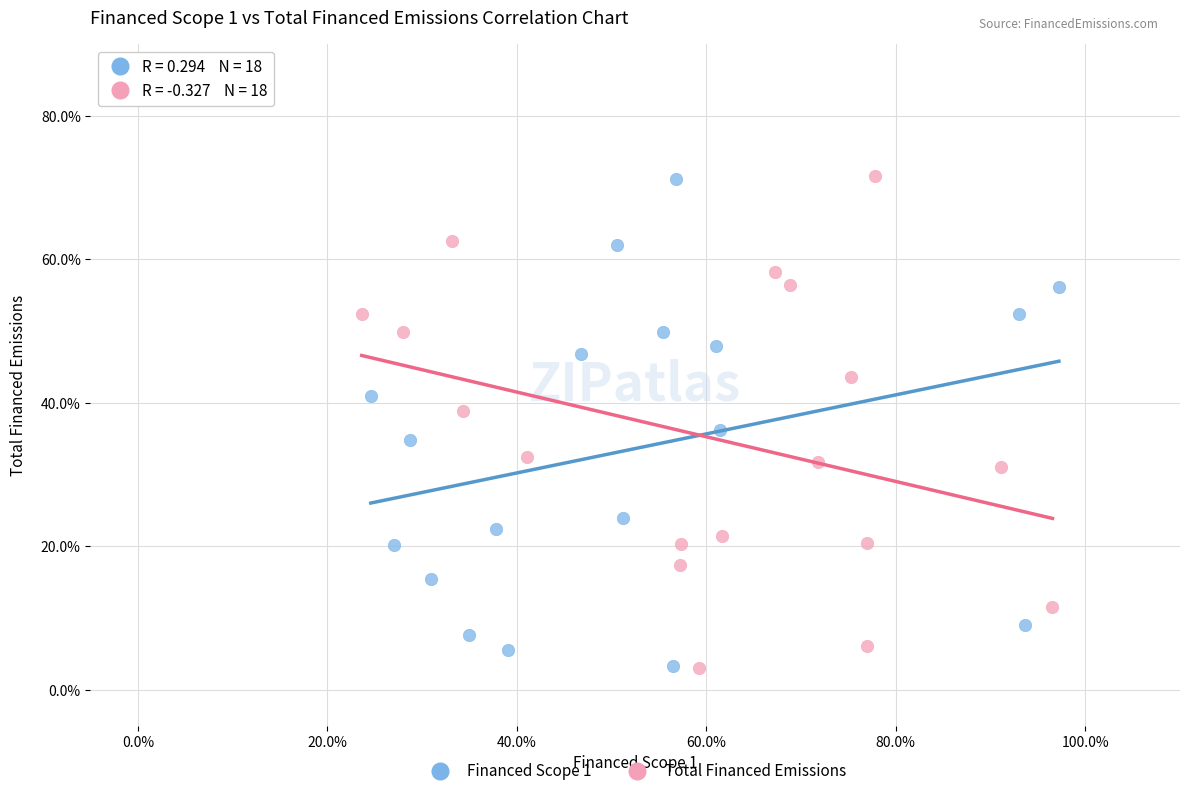

What are all the series names shown in the legend?

Financed Scope 1, Total Financed Emissions